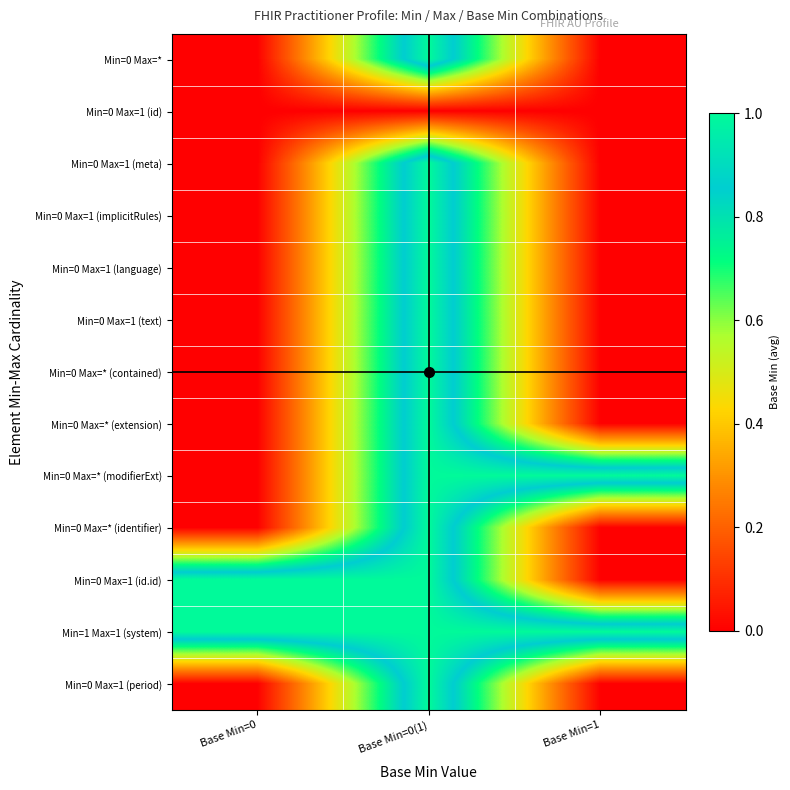

Reading right to left, transcribe all the data shown in this chart.

Min=0 Max=*: Base Min=1=0	Base Min=0(1)=1	Base Min=0=0
Min=0 Max=1 (id): Base Min=1=0	Base Min=0(1)=0	Base Min=0=0
Min=0 Max=1 (meta): Base Min=1=0	Base Min=0(1)=1	Base Min=0=0
Min=0 Max=1 (implicitRules): Base Min=1=0	Base Min=0(1)=1	Base Min=0=0
Min=0 Max=1 (language): Base Min=1=0	Base Min=0(1)=1	Base Min=0=0
Min=0 Max=1 (text): Base Min=1=0	Base Min=0(1)=1	Base Min=0=0
Min=0 Max=* (contained): Base Min=1=0	Base Min=0(1)=1	Base Min=0=0
Min=0 Max=* (extension): Base Min=1=0	Base Min=0(1)=1	Base Min=0=0
Min=0 Max=* (modifierExt): Base Min=1=1	Base Min=0(1)=1	Base Min=0=0
Min=0 Max=* (identifier): Base Min=1=0	Base Min=0(1)=1	Base Min=0=0
Min=0 Max=1 (id.id): Base Min=1=0	Base Min=0(1)=1	Base Min=0=1
Min=1 Max=1 (system): Base Min=1=1	Base Min=0(1)=1	Base Min=0=1
Min=0 Max=1 (period): Base Min=1=0	Base Min=0(1)=1	Base Min=0=0